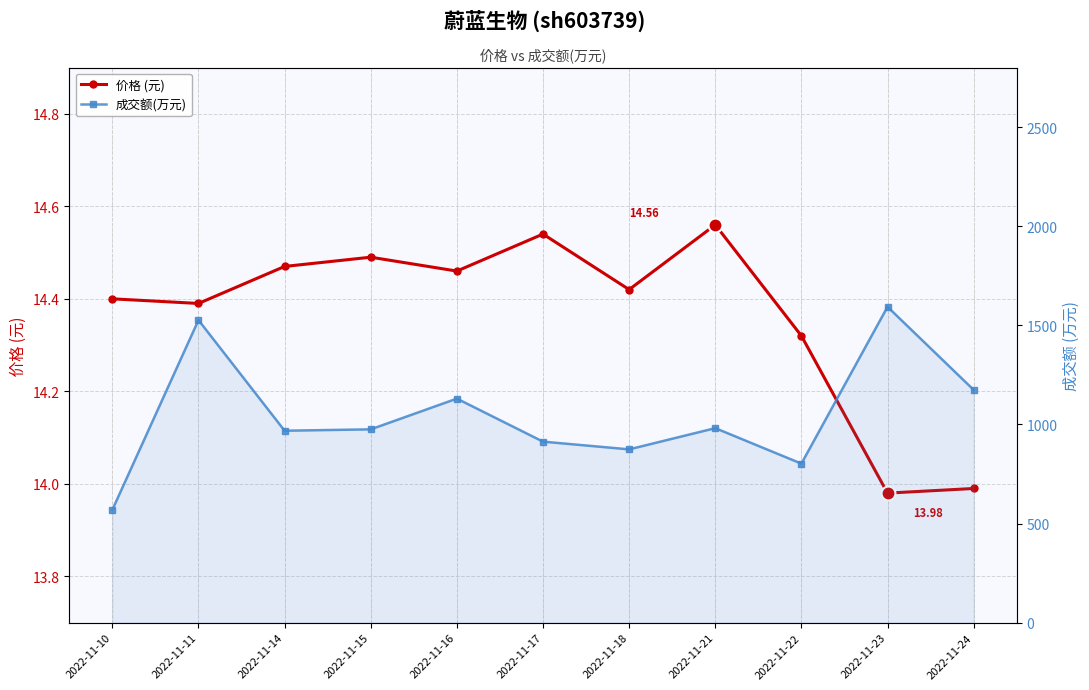

At which category does 成交额(万元) reach its first local valley?

2022-11-14